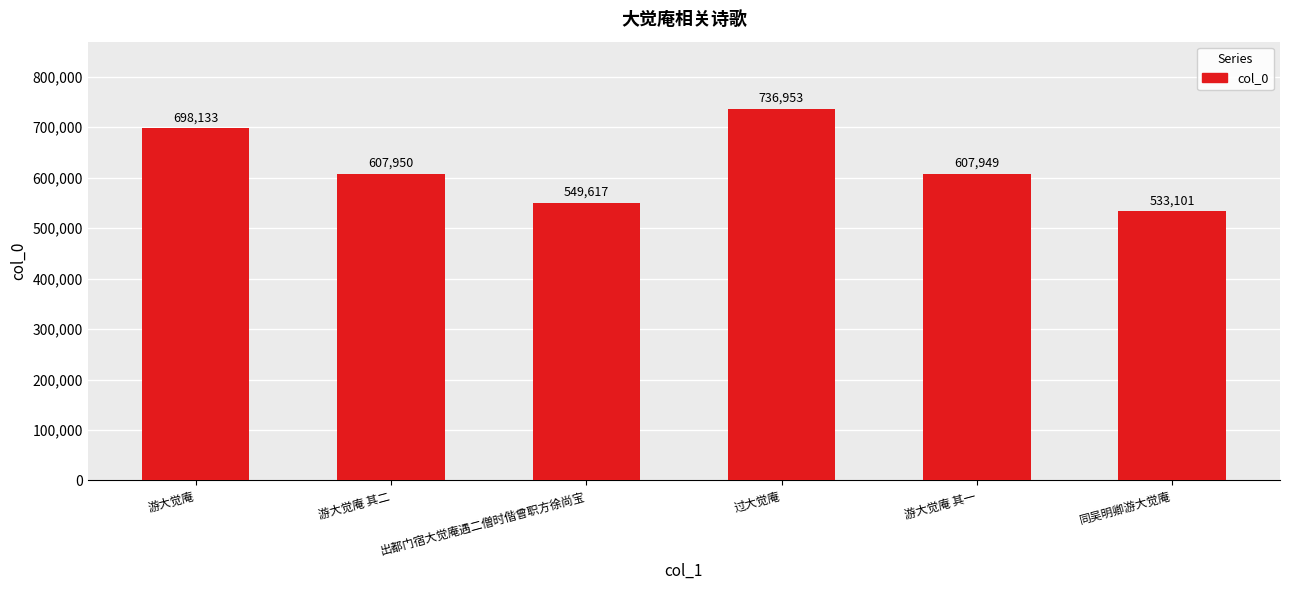

What is the minimum value shown in the chart?

533101